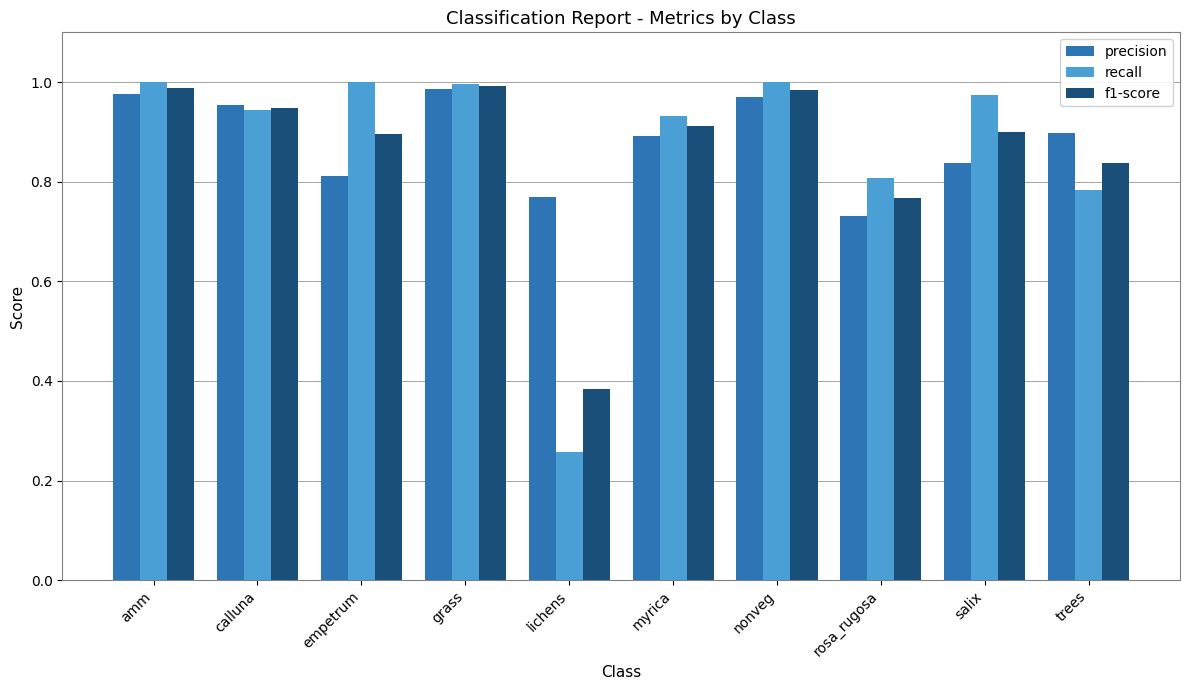

Which series has the widest spread of values?

recall